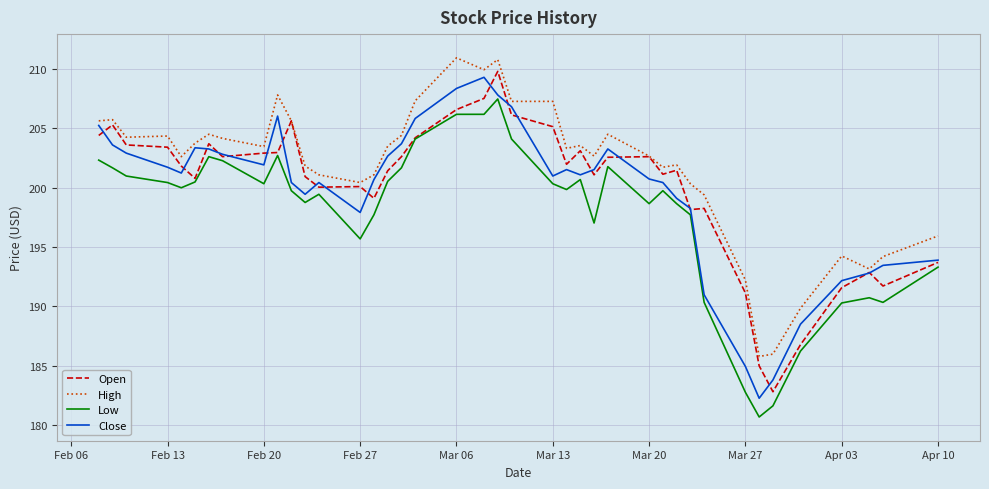

List the series in order of their peak value, lowest first.

Low, Close, Open, High